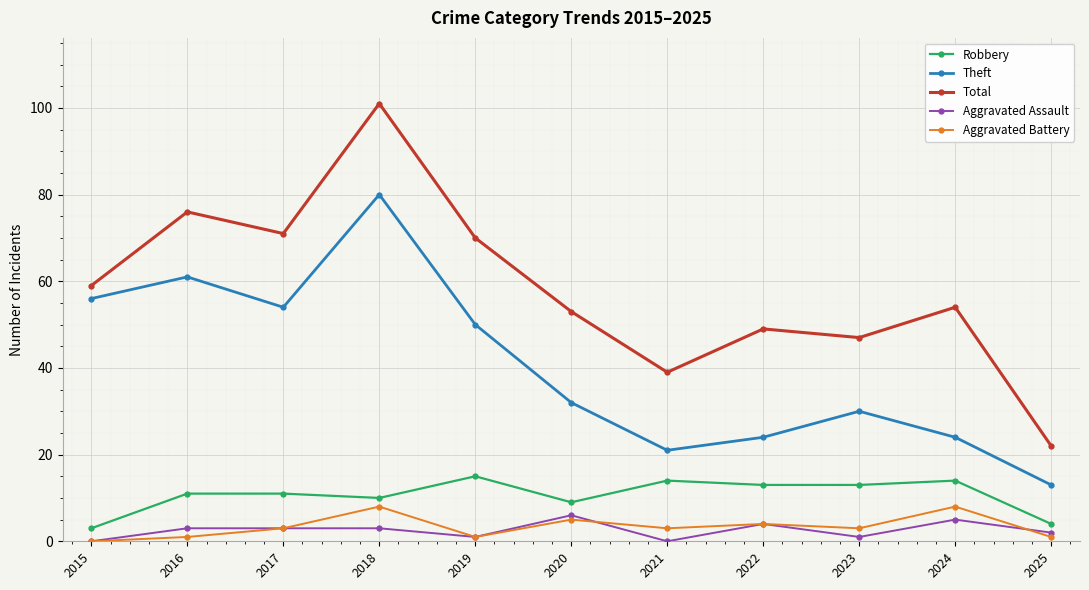

In Theft, how many points are lower than both neighbors (excluding endpoints)?

2